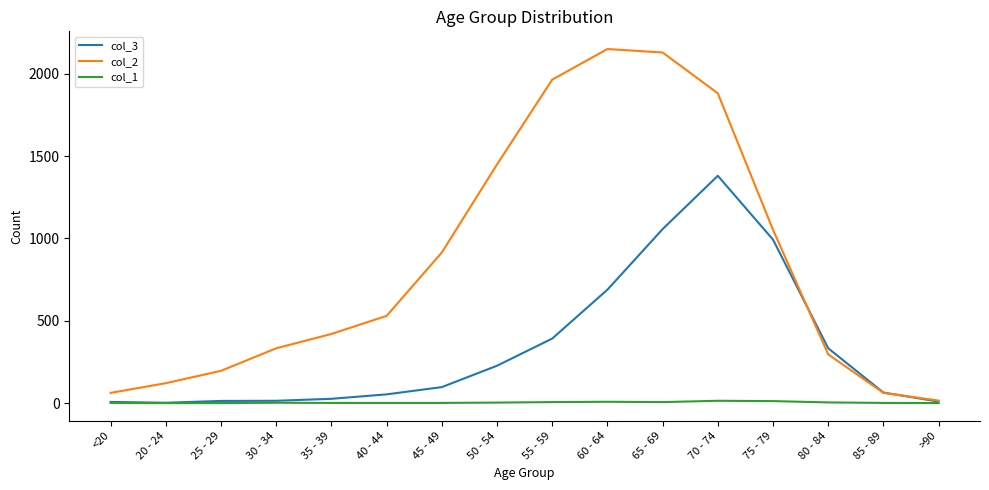

What are all the series names shown in the legend?

col_3, col_2, col_1